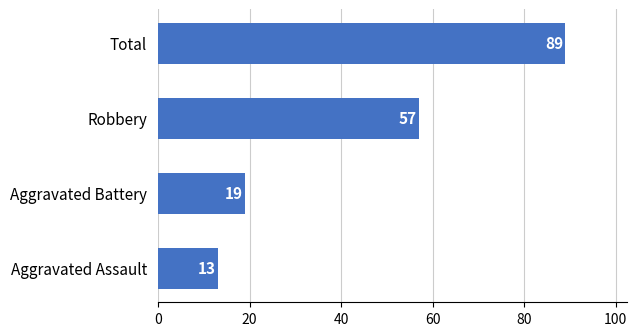

Reading top to bottom, extract all data points from this chart.

Total=89	Robbery=57	Aggravated Battery=19	Aggravated Assault=13